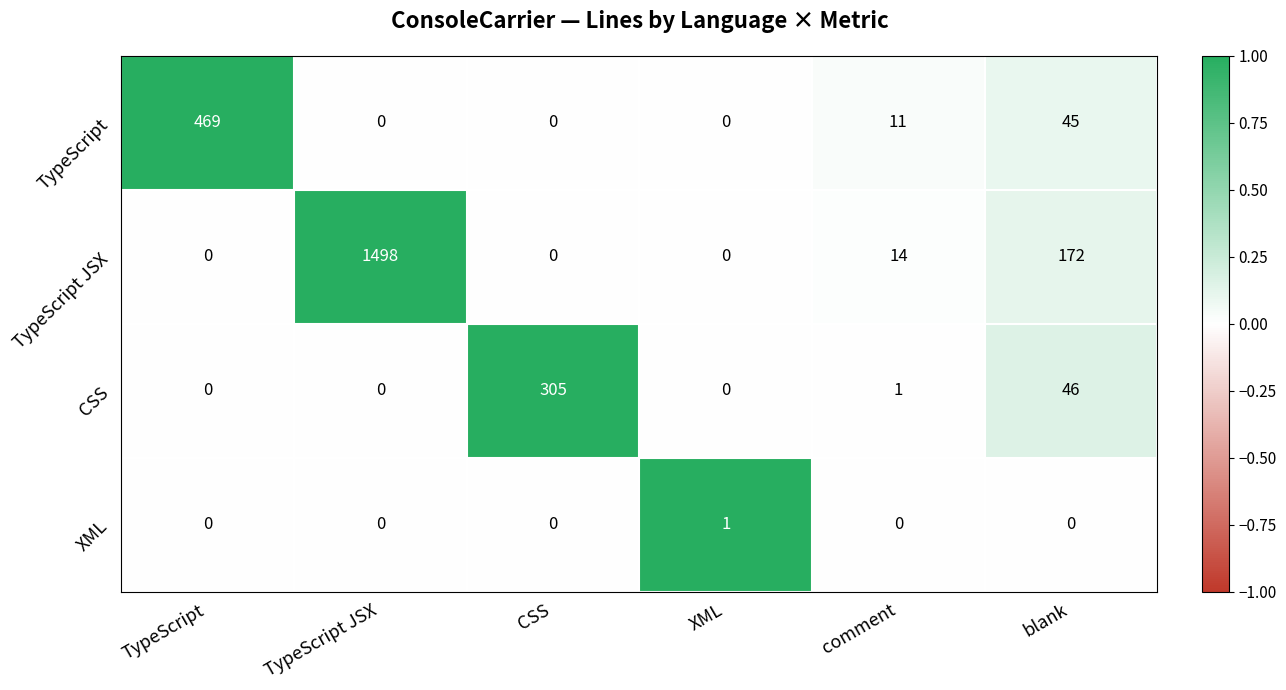

How many values in TypeScript are above zero?

3